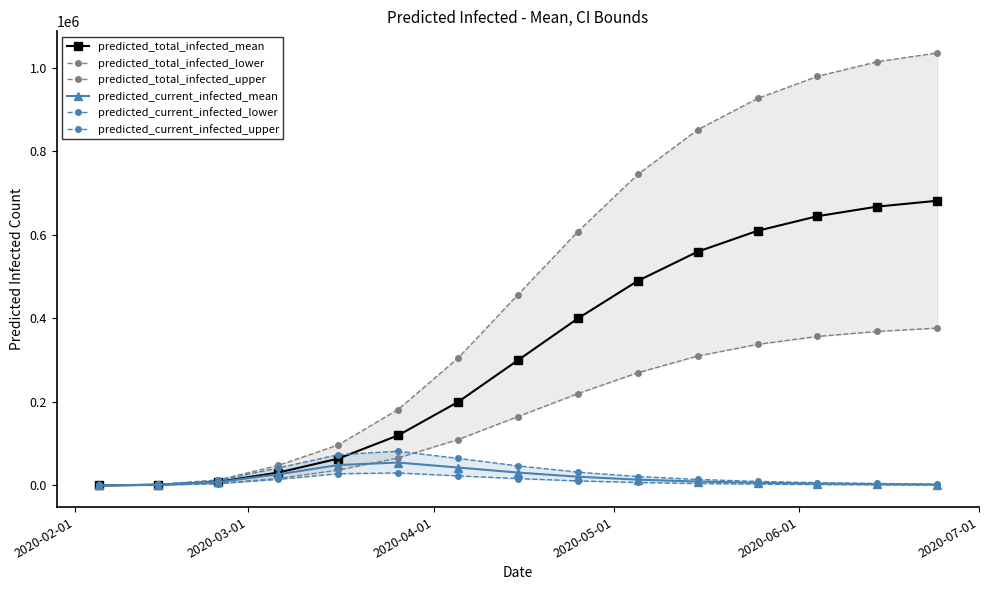

How many lines are shown in the chart?

6